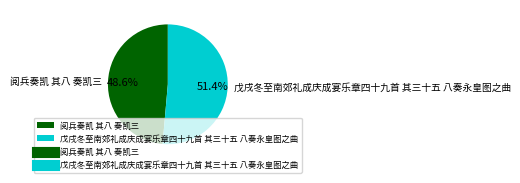

How many slices are in this pie chart?

2